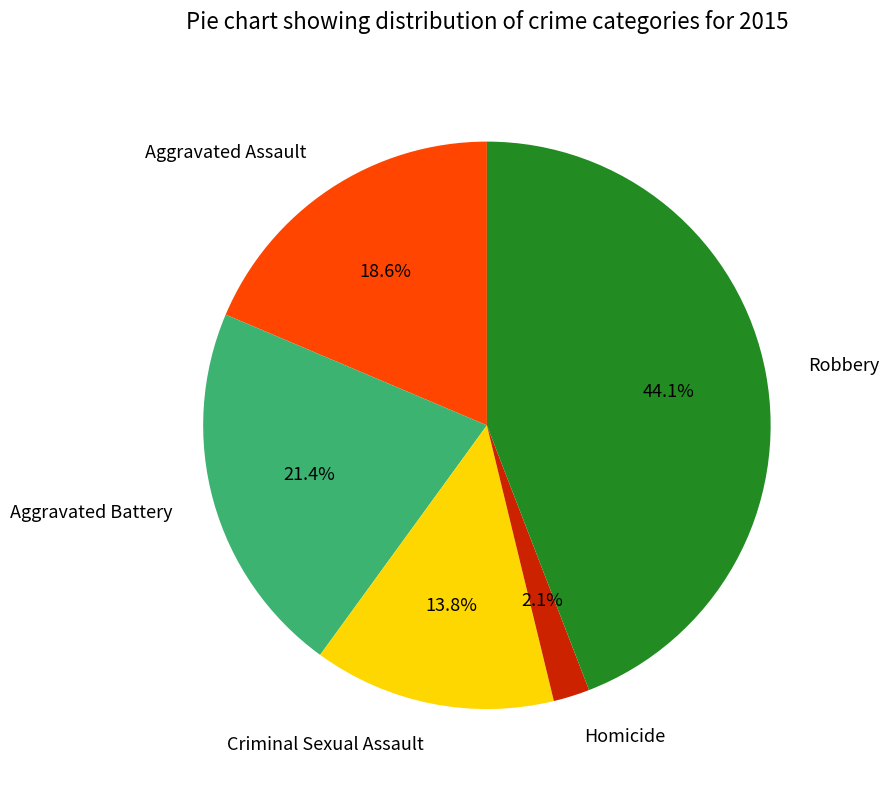

Count the number of slices in the pie.

5